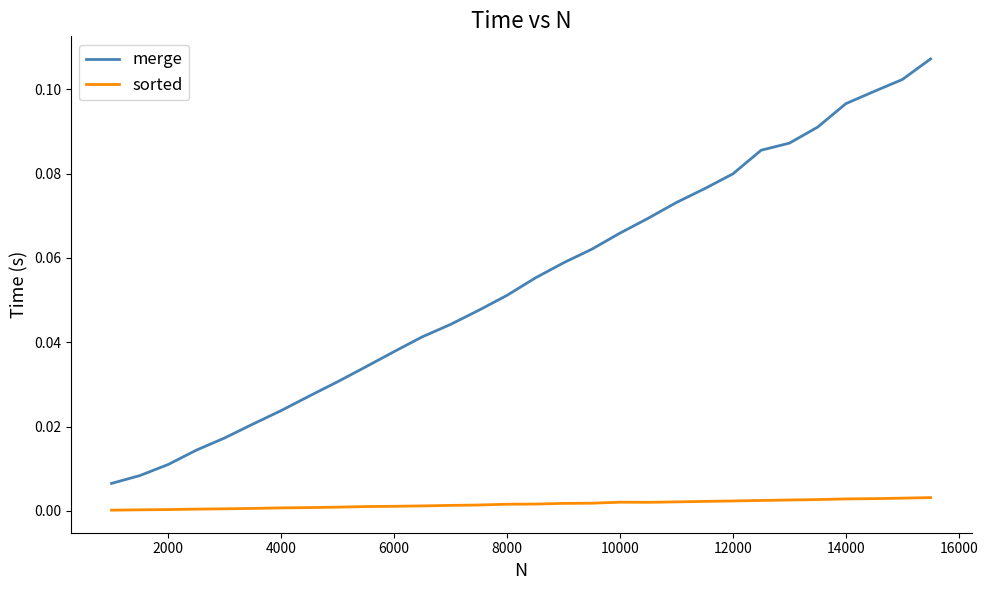

Which series has the widest spread of values?

merge